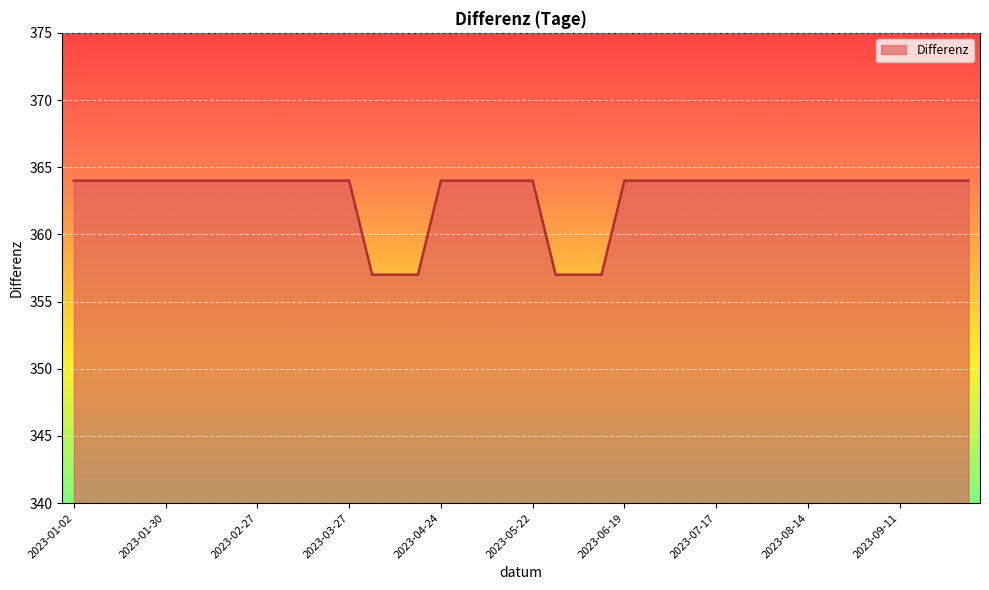

What is the minimum value shown in the chart?

357